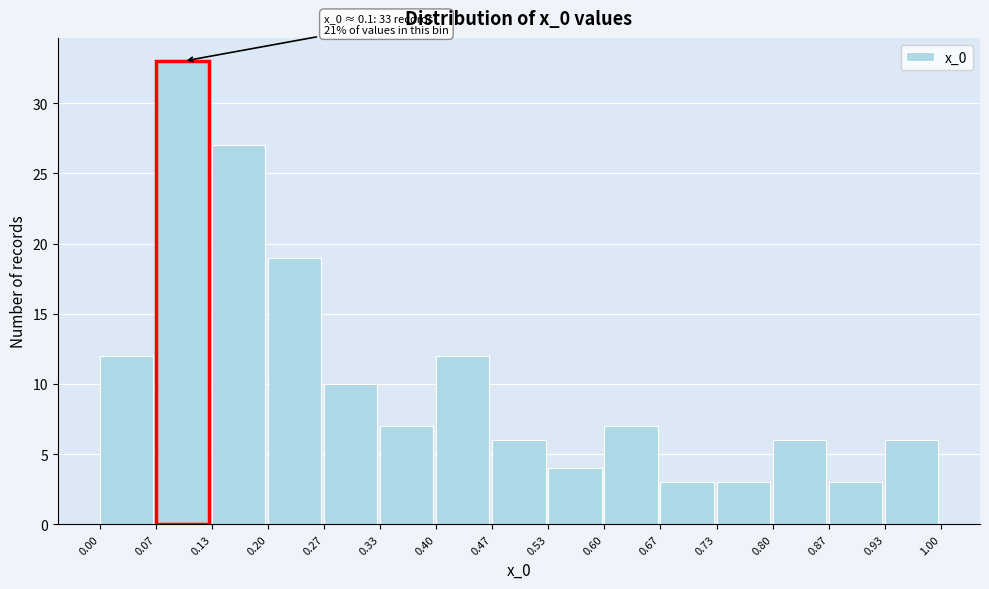

Which range on the x-axis has the tallest bar?

0.07 to 0.13